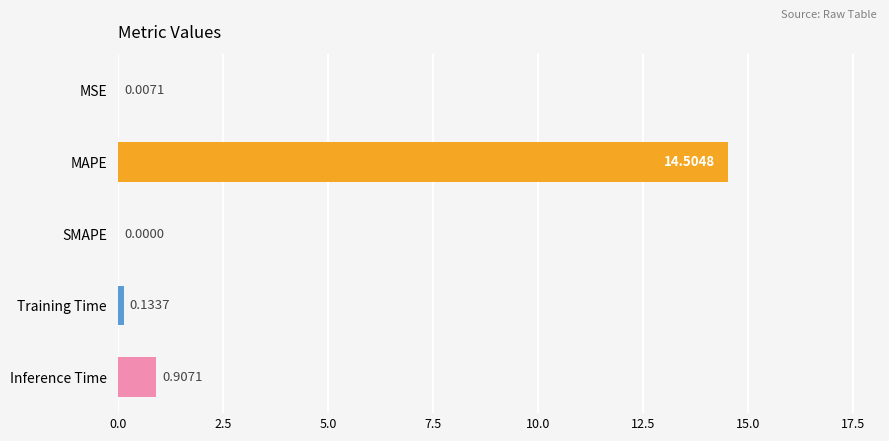

Where is the data nearest to the value 7?

Inference Time